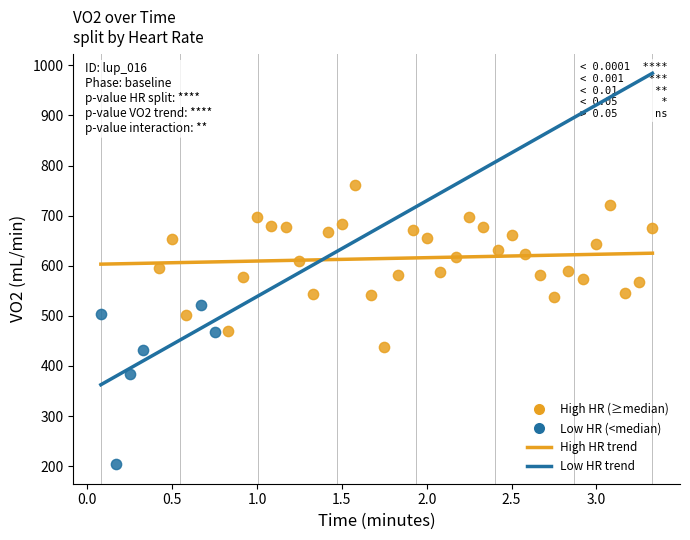

Which series contains the highest Y value?

High HR (≥median)